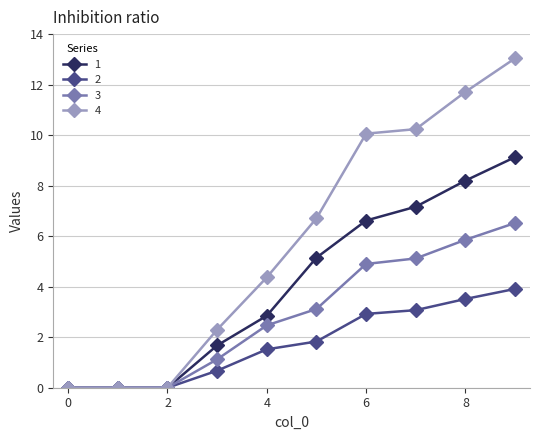

Count the number of categories in the chart.

10